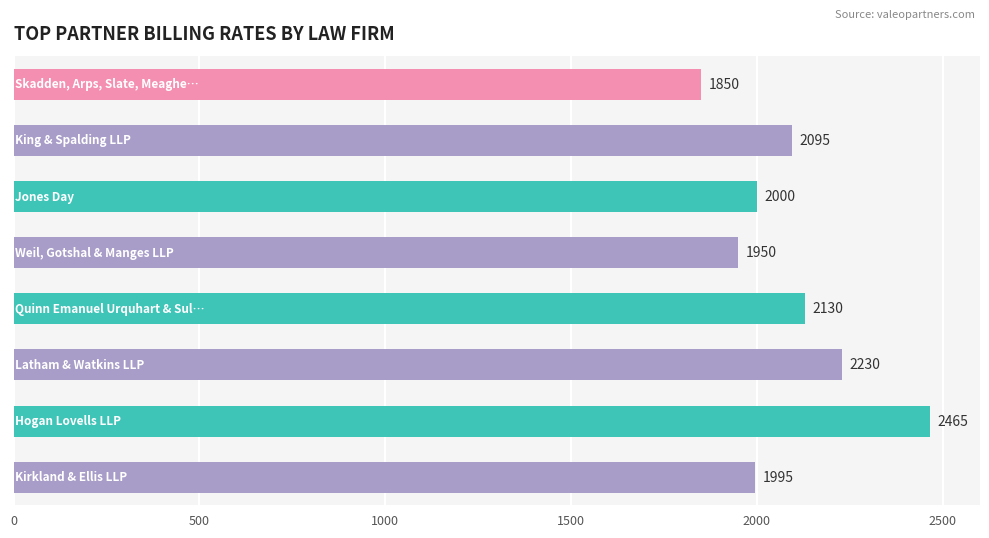

What is the minimum value shown in the chart?

1850